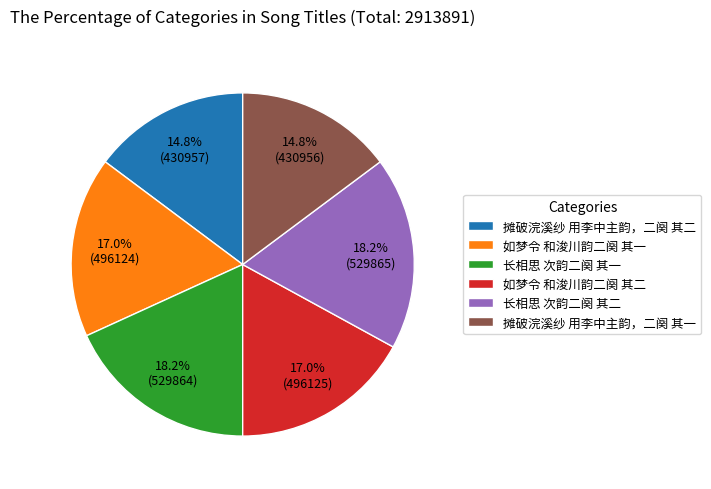

Does 长相思 次韵二阕 其二 account for over 50% of the chart?

No